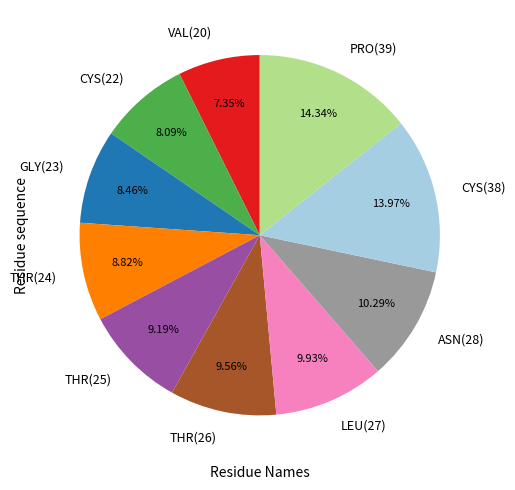

Combined, what portion of the pie is VAL(20) and CYS(22)?

15.4%